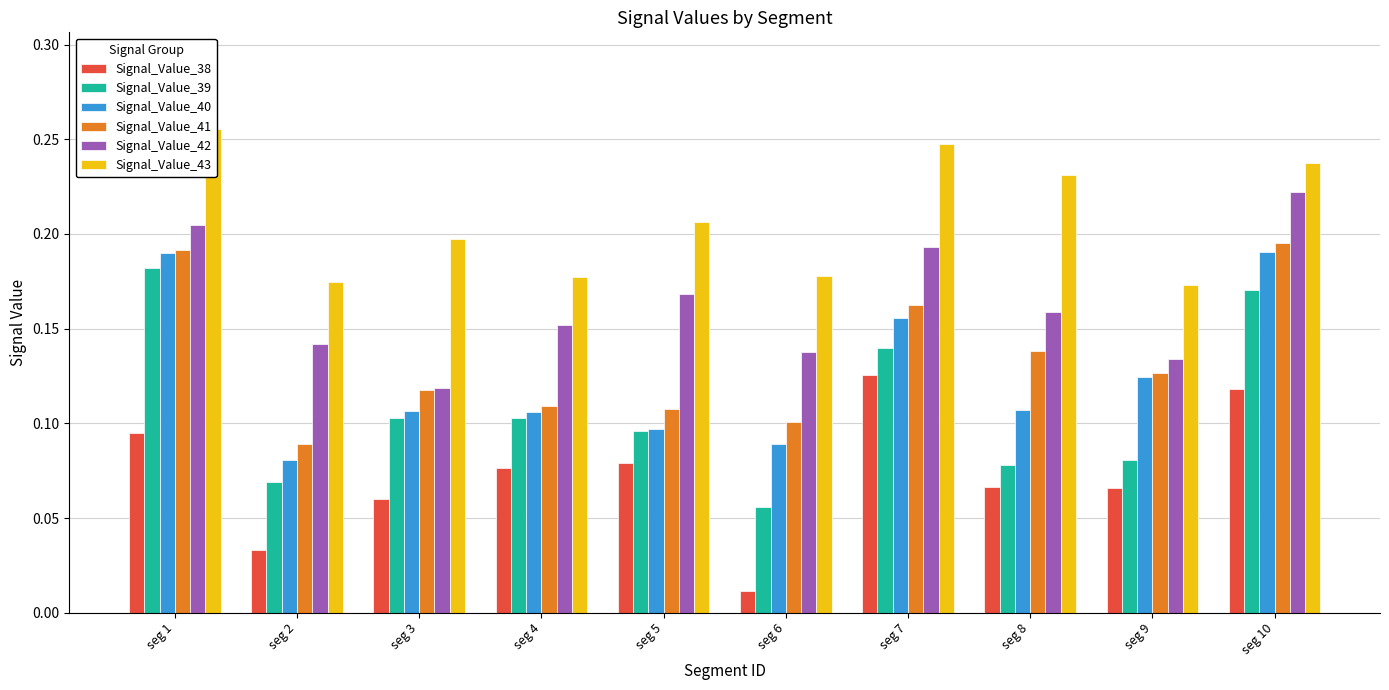

Are the bars grouped side by side (vs. stacked)?

Yes